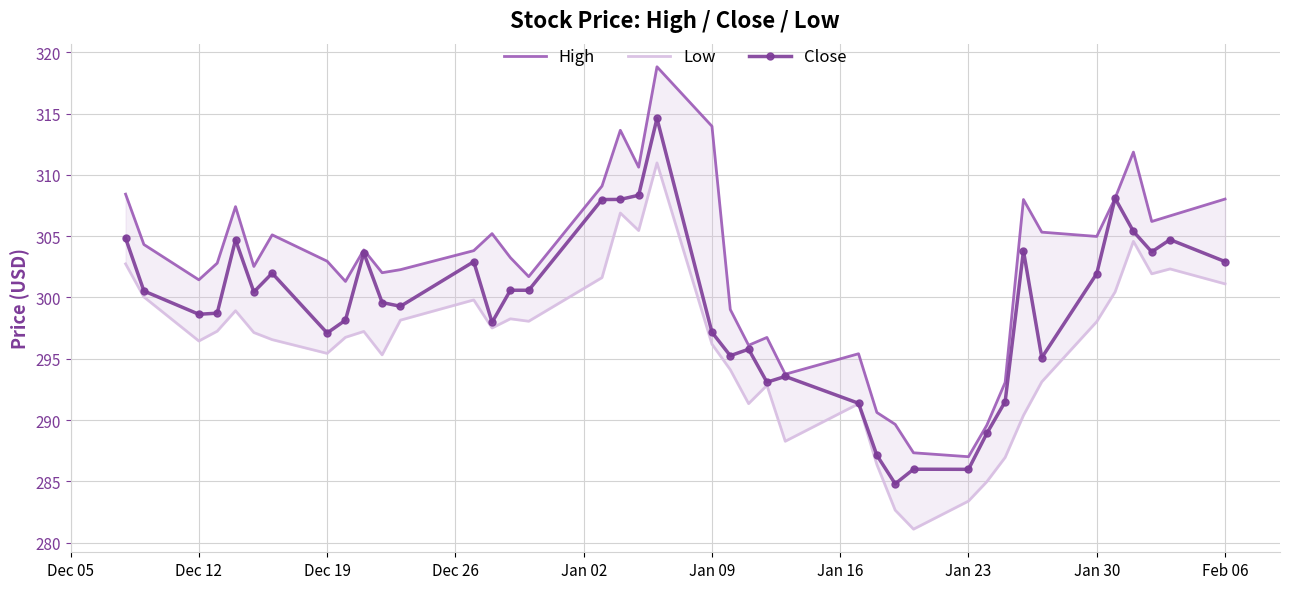

Count the number of categories in the chart.

40